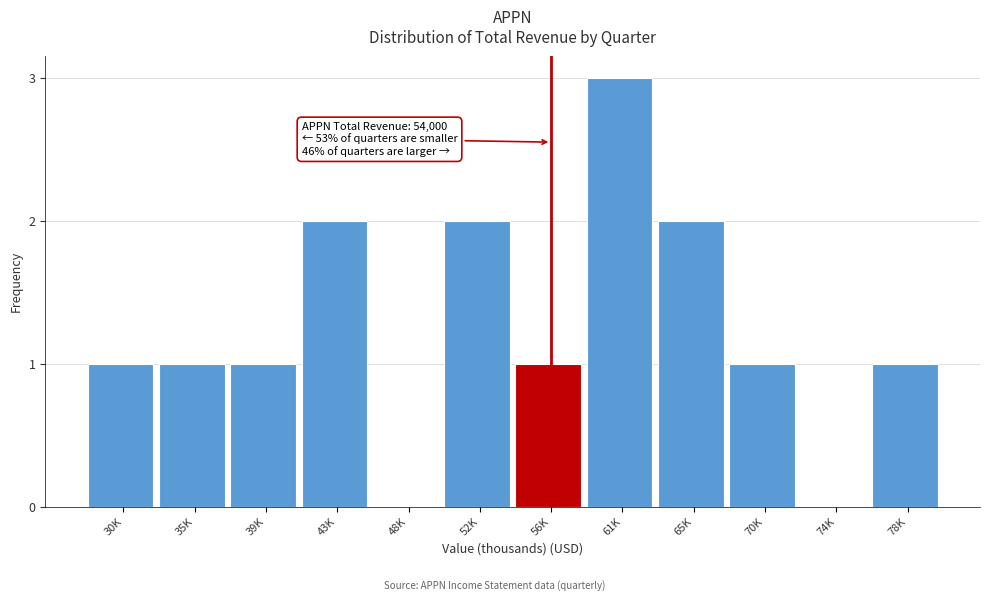

Reading left to right, extract all data points from this chart.

30K=1	35K=1	39K=1	43K=2	48K=0	52K=2	56K=1	61K=3	65K=2	70K=1	74K=0	78K=1